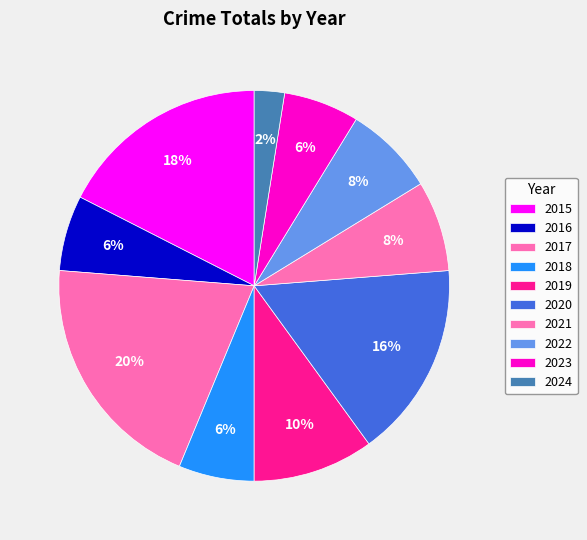

Count the number of slices in the pie.

10